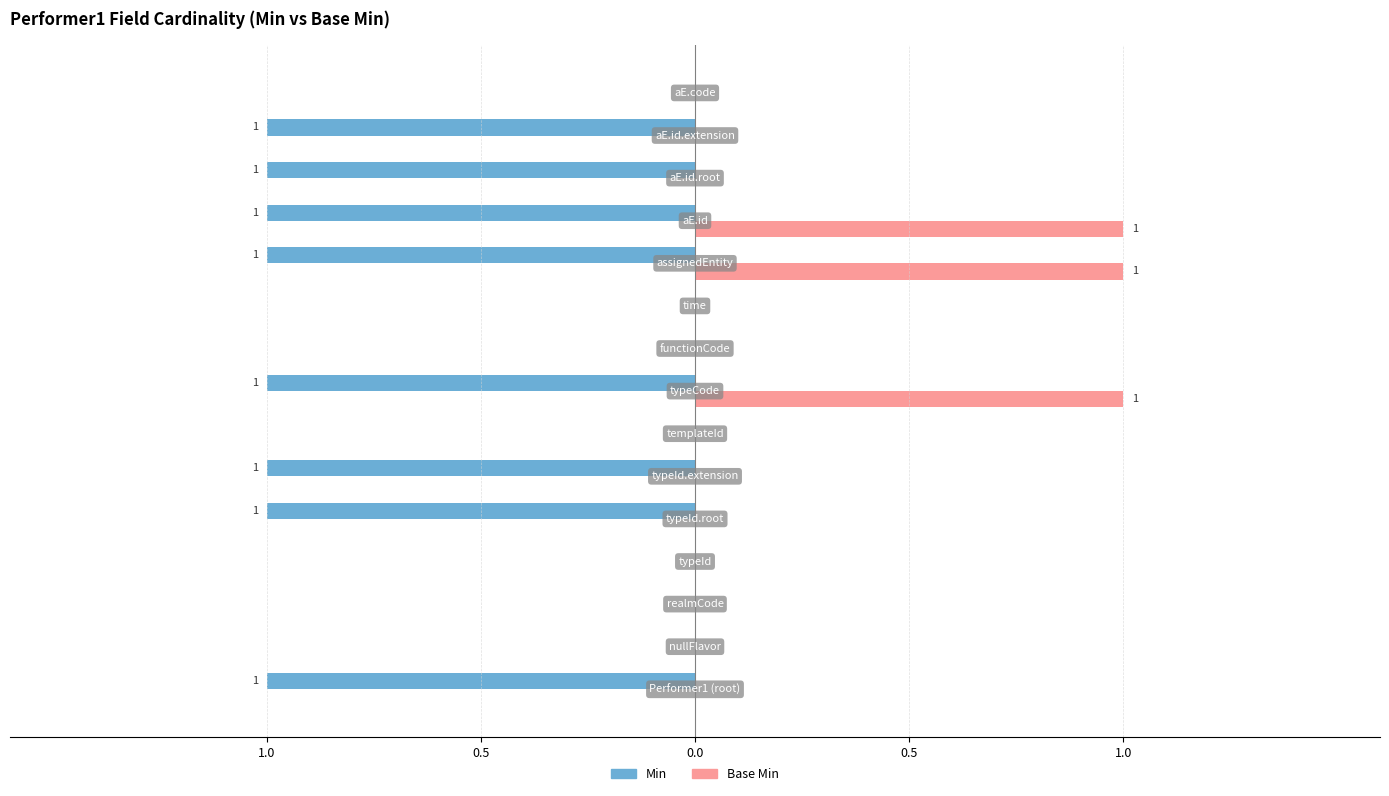

What is the value of the Min bar at the 8th from the left?

-1